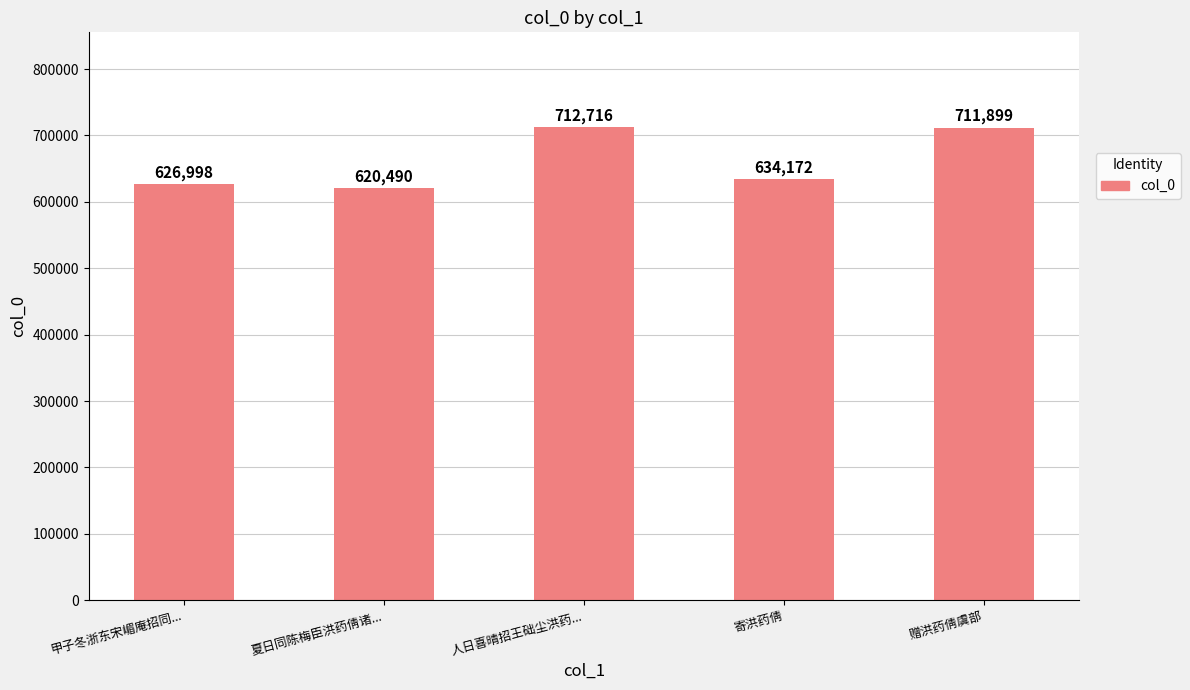

What is the change in value from 甲子冬浙东宋嵋庵招同... to 夏日同陈梅臣洪药倩诸...?

-6508